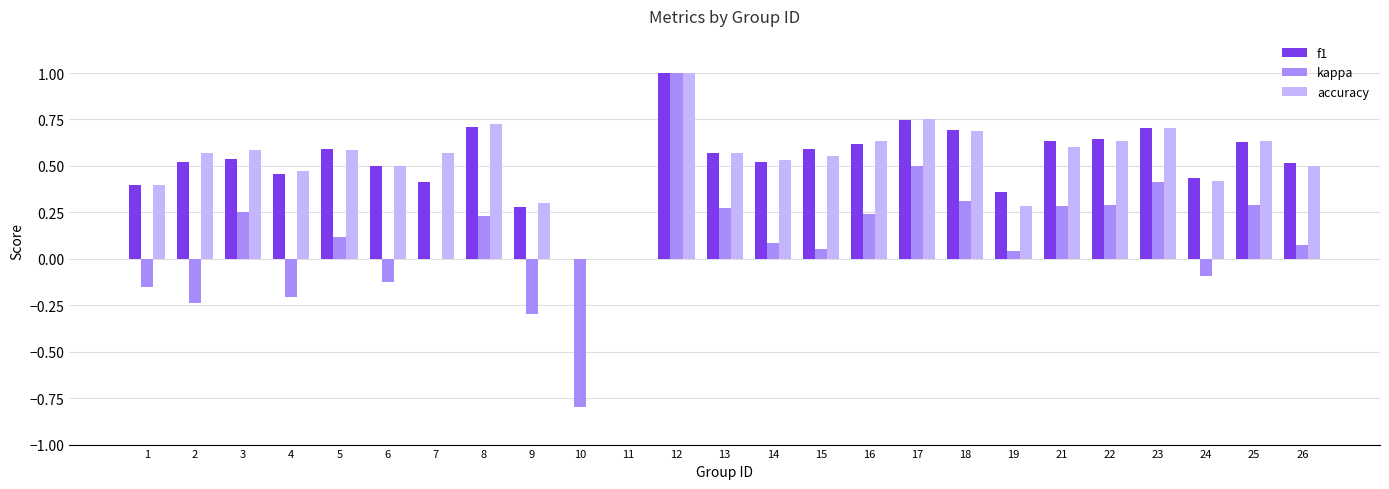

At which category is the sum across all series the highest?

12